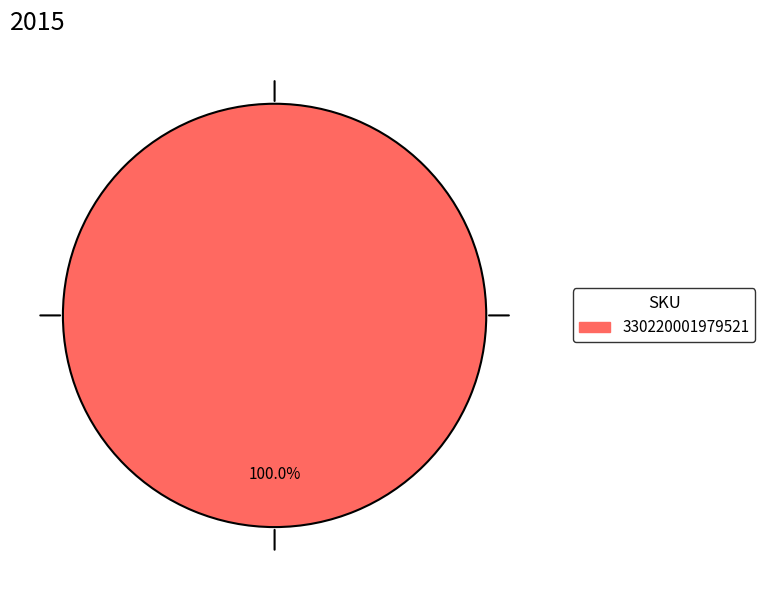

Is there any slice that represents more than half of the pie?

Yes